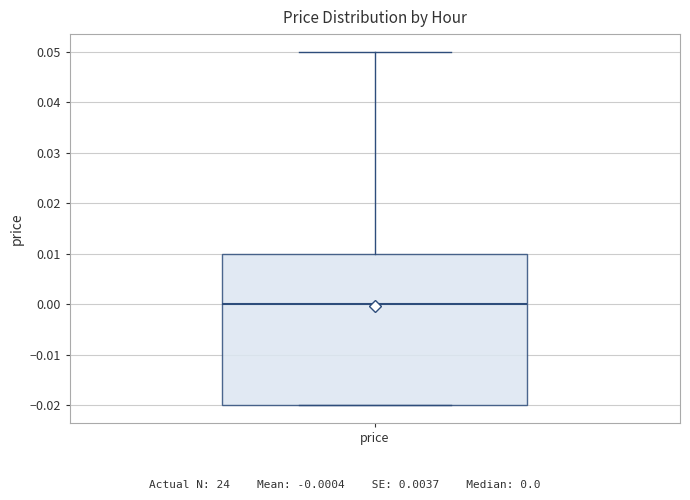

Read this box plot against the y-axis: the position of the median line, the range covered by the box, and the ends of both whiskers. The values are not printed on the chart, so give them approximately, as read against the axis.

median 0.00, box -0.02 to 0.01, whiskers -0.02 to 0.05